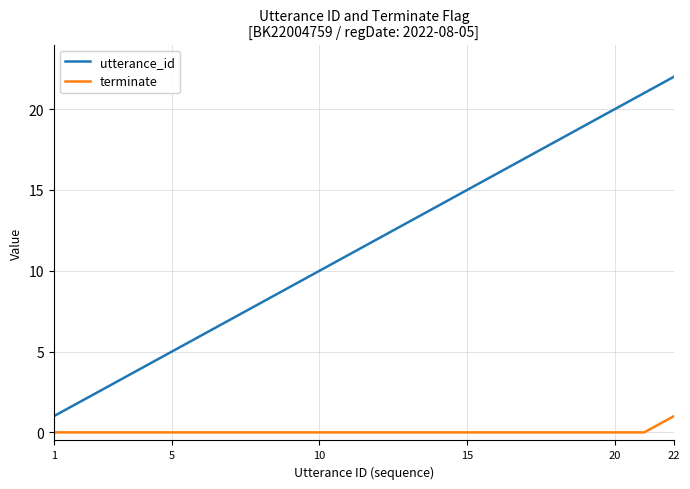

Which series has the largest range (max minus min)?

utterance_id